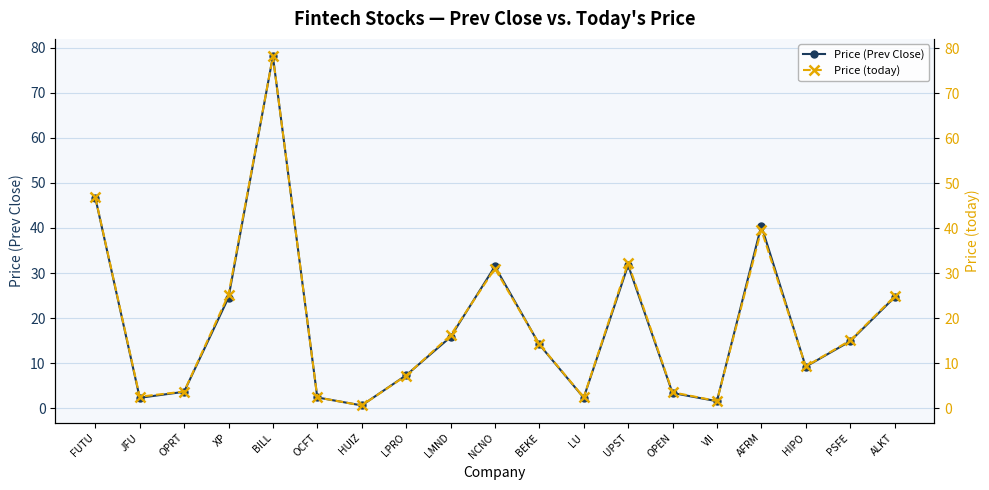

Rank the series by their average value, from highest to lowest.

Price (today), Price (Prev Close)